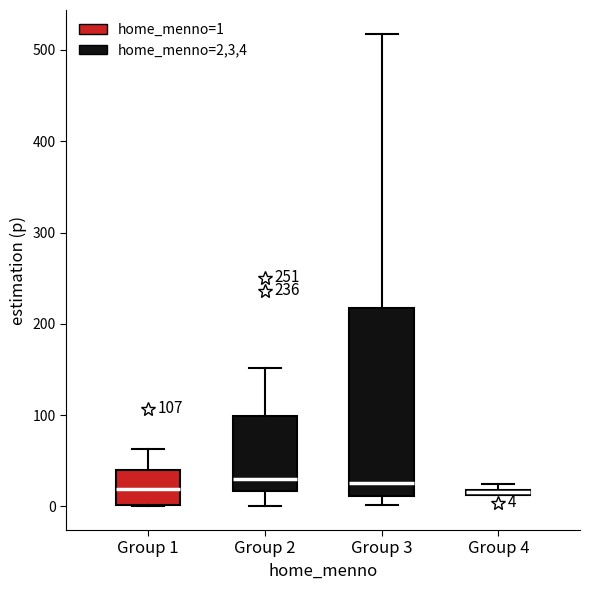

Comparing the boxes themselves (not the whiskers), which one is the tallest?

Group 3